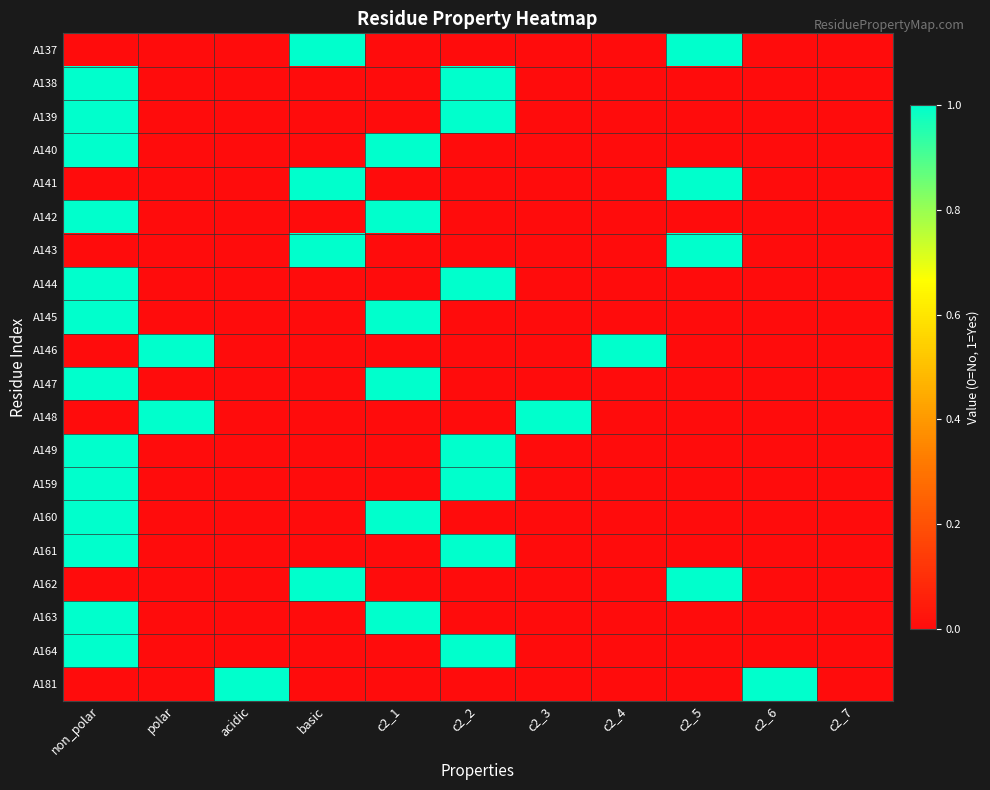

Count the number of categories in the chart.

11